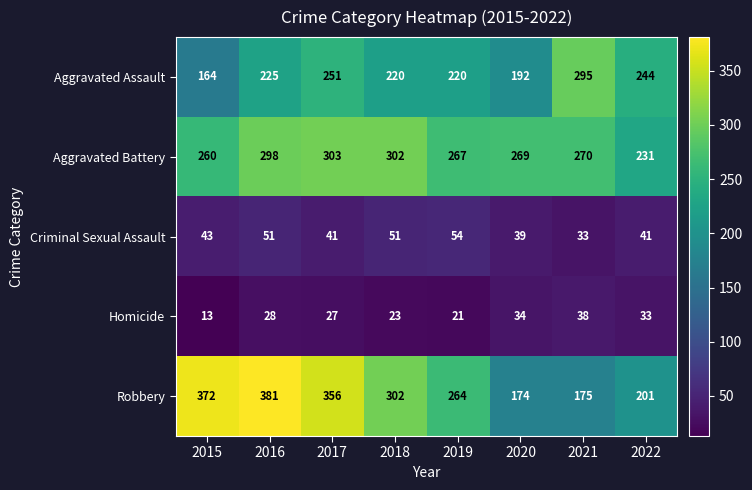

What is the sum of the Aggravated Assault values at 2020 and 2021?

487